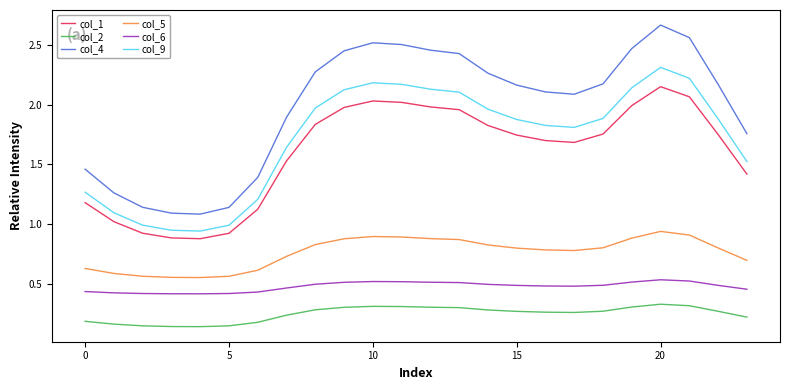

Rank the series by their maximum value, from highest to lowest.

col_4, col_9, col_1, col_5, col_6, col_2